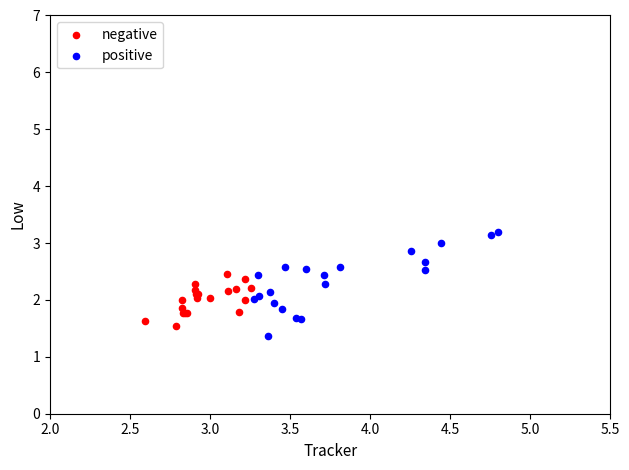

Which series reaches the minimum Y coordinate?

positive